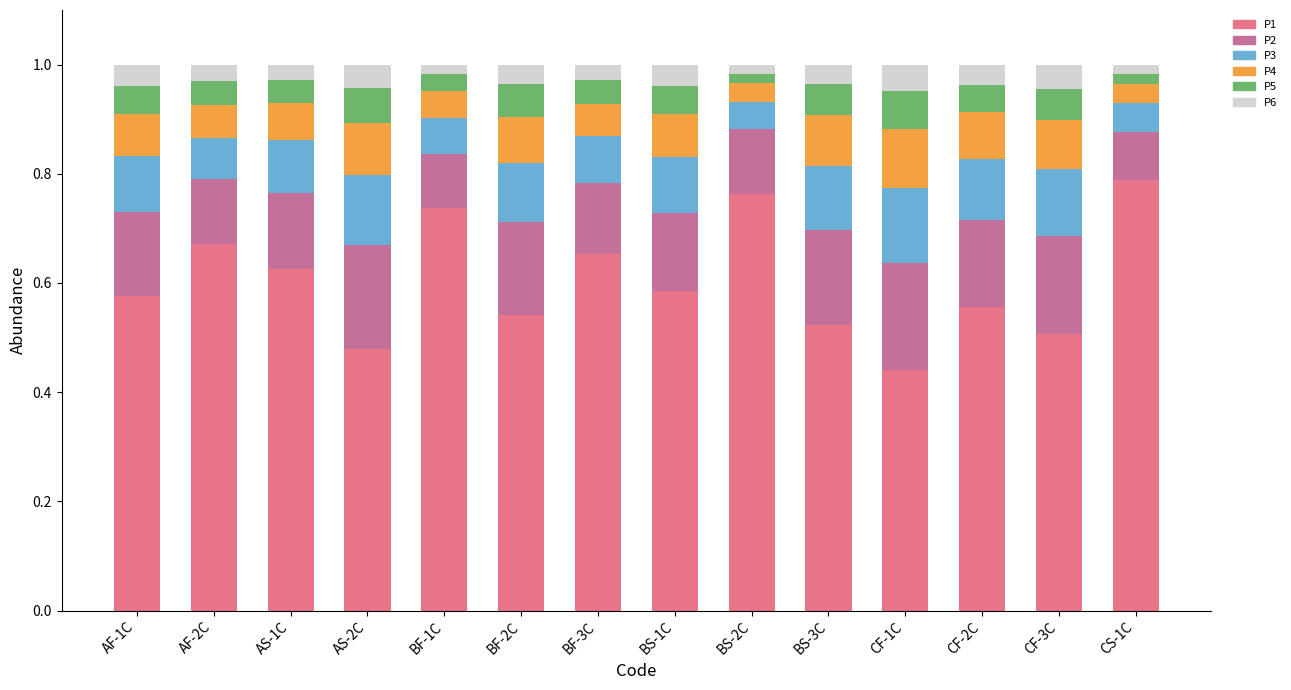

What is the total value across all series at BF-3C?

1.0